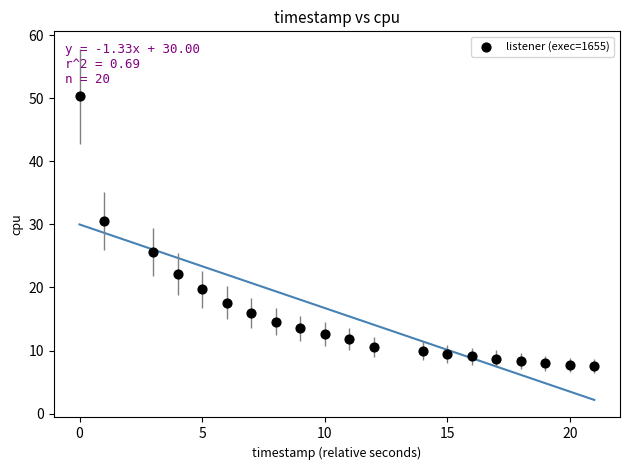

What is the range of X values (max minus min)?

21.0